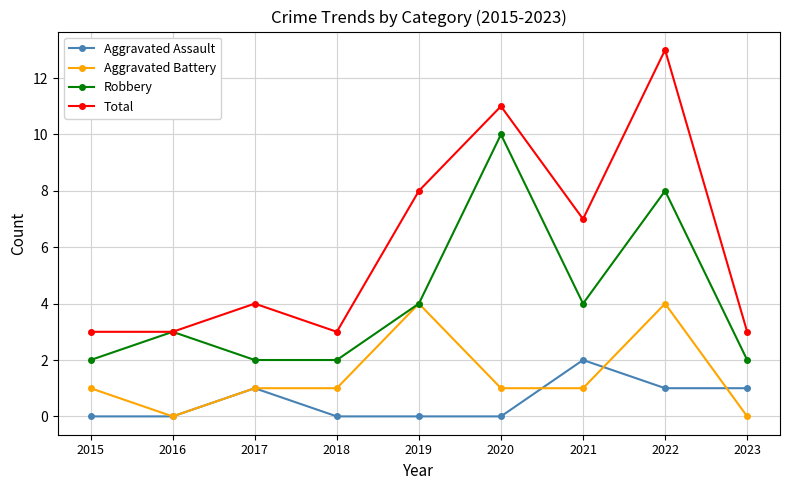

What are all the series names shown in the legend?

Aggravated Assault, Aggravated Battery, Robbery, Total